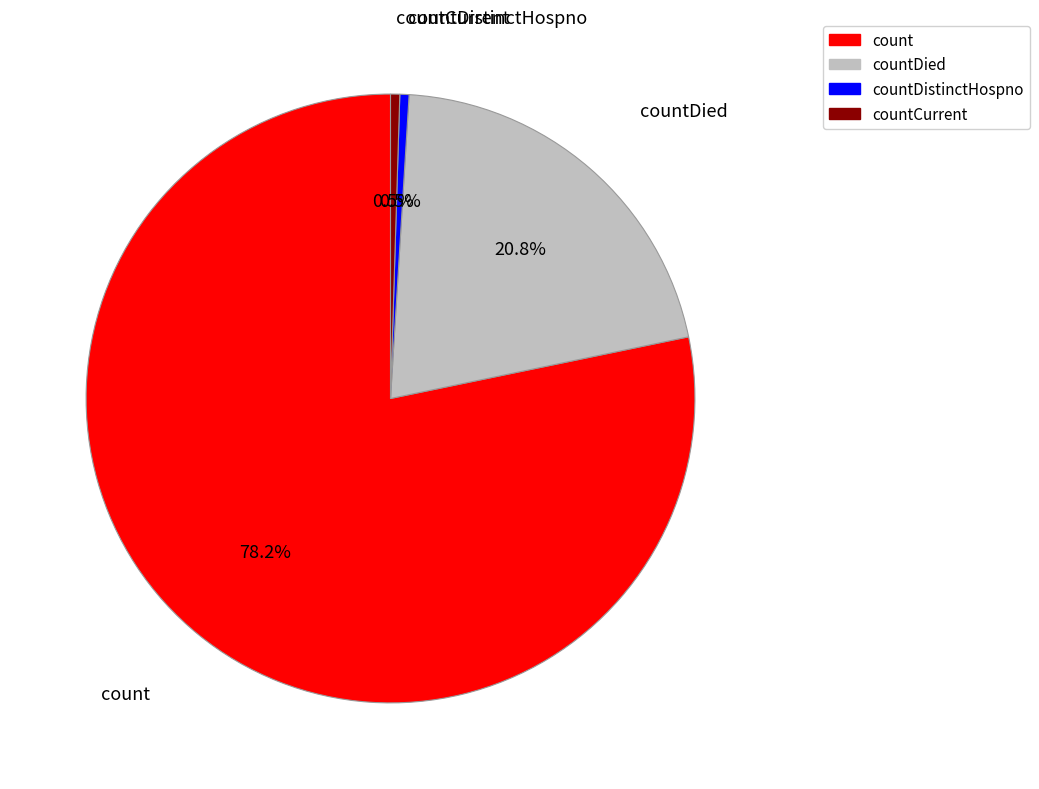

What is the ratio of the value at count to the value at countCurrent?

160.7